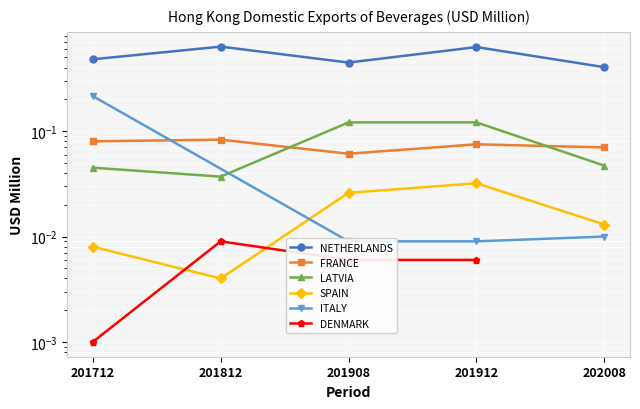

Between 202008 and 201908, which is larger?

201908